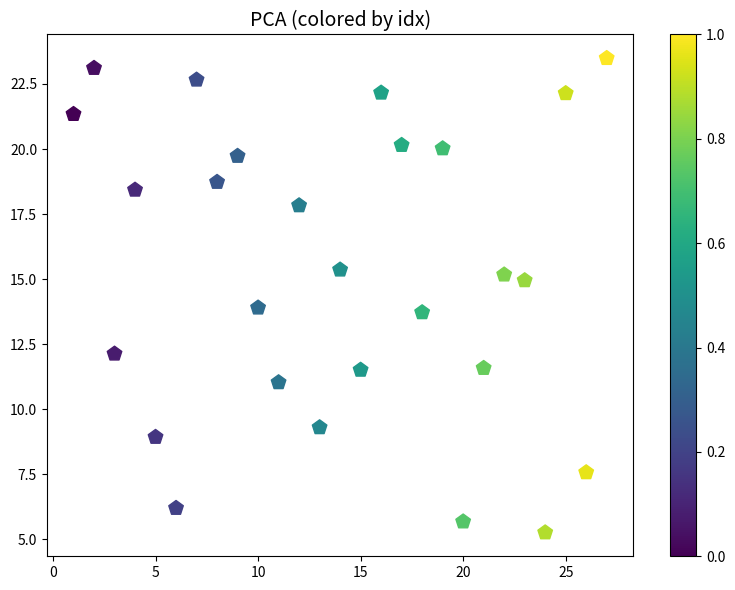

What is the range of X values (max minus min)?

26.0